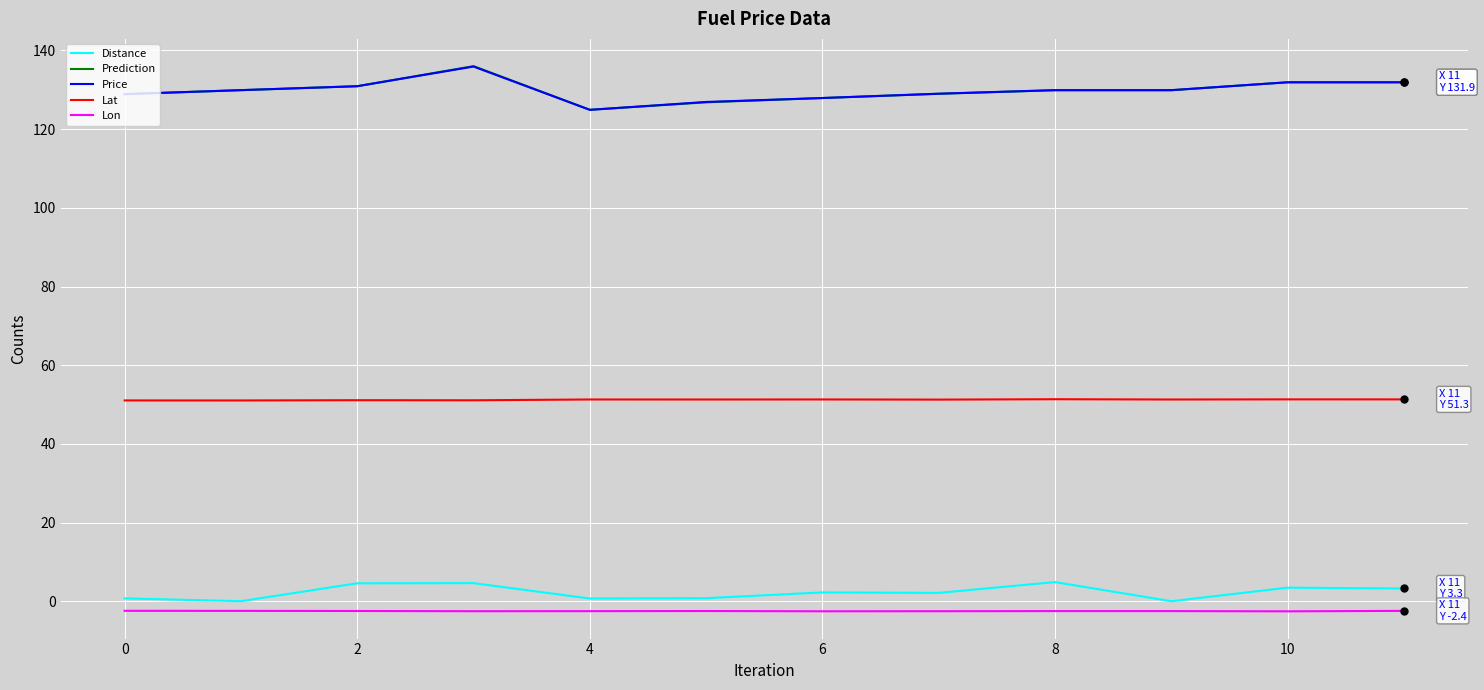

True or false: Distance and Lat cross at least once.

False